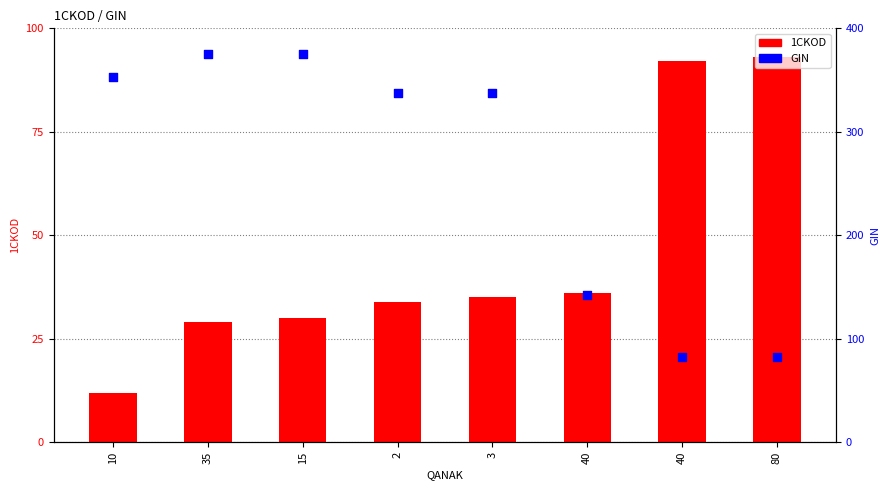

Which series has the largest total across all categories?

GIN